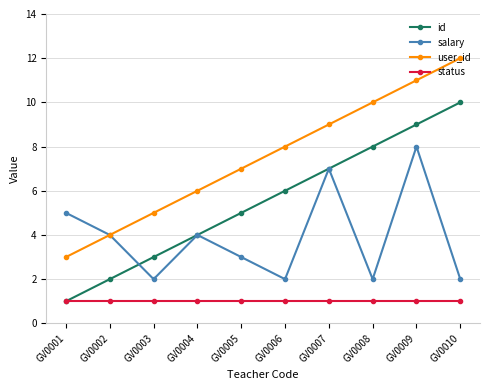

Reading right to left, list all the values displayed in this chart.

id: 10	9	8	7	6	5	4	3	2	1
salary: 2	8	2	7	2	3	4	2	4	5
user_id: 12	11	10	9	8	7	6	5	4	3
status: 1	1	1	1	1	1	1	1	1	1